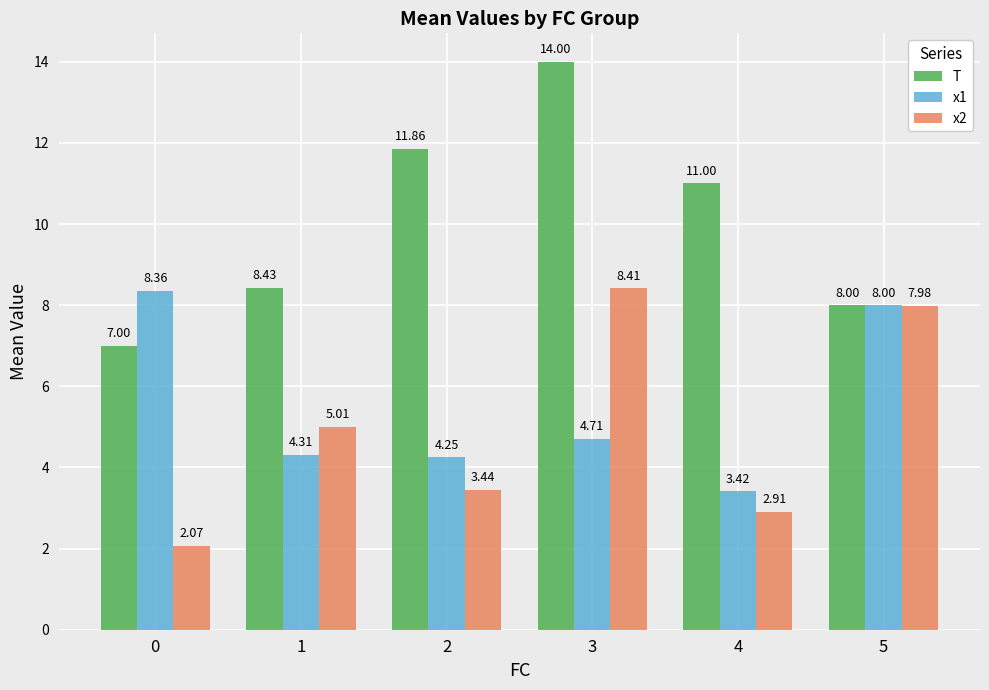

List the labels in order of T value, smallest first.

0, 5, 1, 4, 2, 3